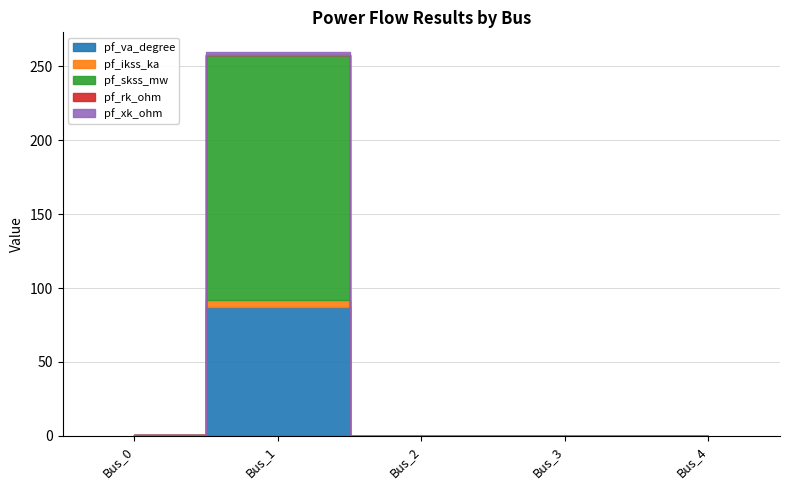

Which series changed the most between Bus_1 and Bus_3?

pf_skss_mw